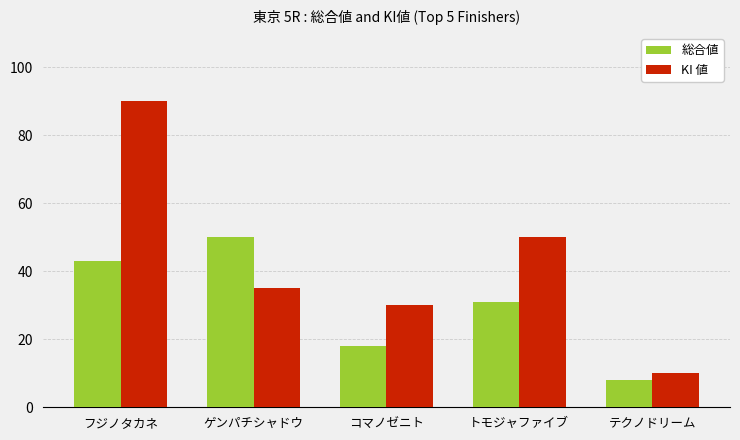

What is the value of the KI 値 bar at the 4th from the left?

50